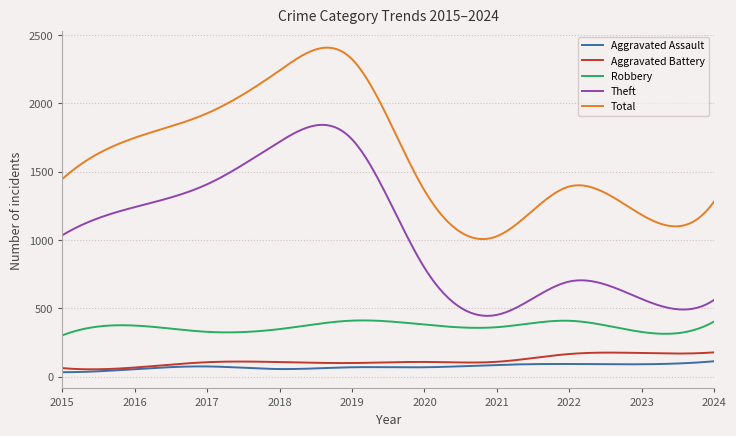

Which series has the largest total across all categories?

Total